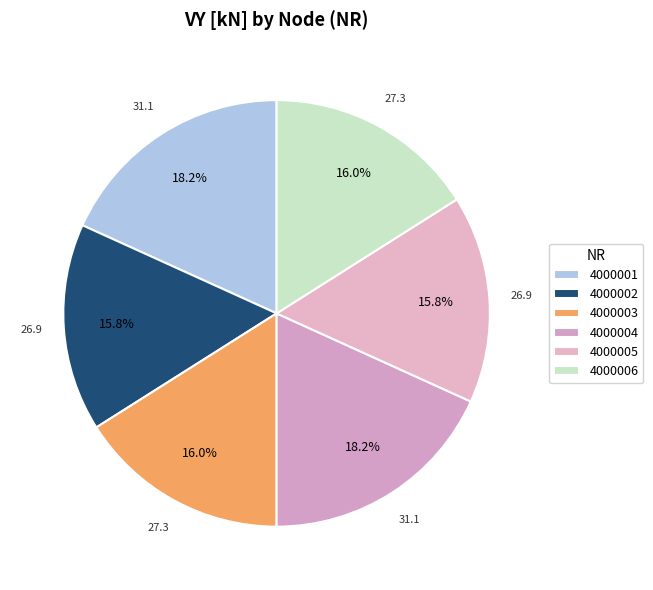

Rank the categories by value from lowest to highest.

4000002, 4000005, 4000006, 4000003, 4000001, 4000004